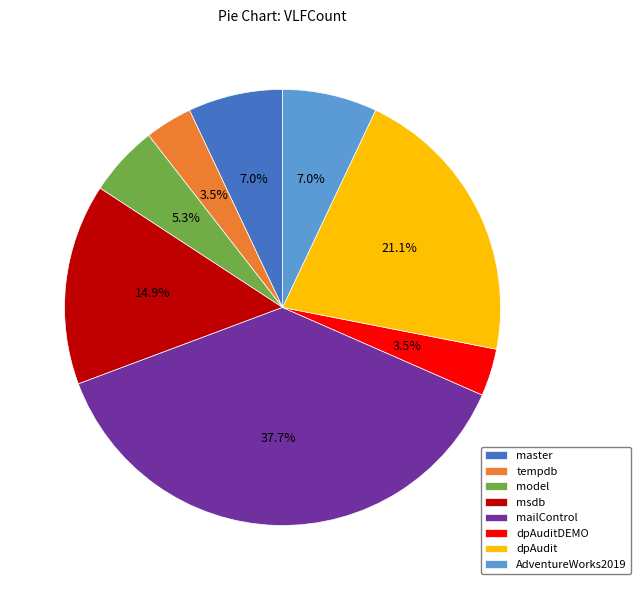

Approximately how many times larger is the value at master compared to model?

1.3